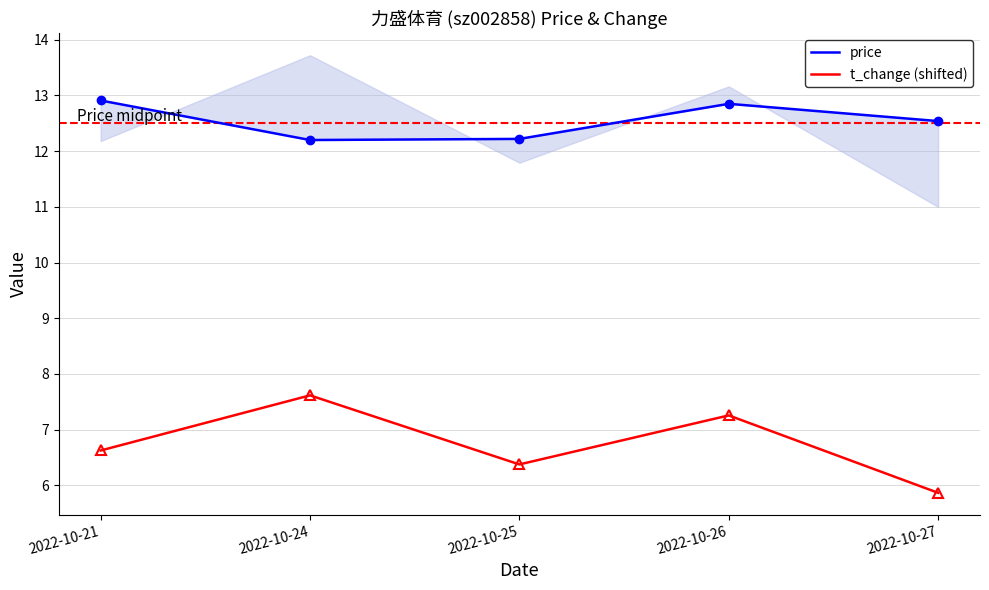

At which label does t_change (shifted) first exceed 6?

2022-10-21